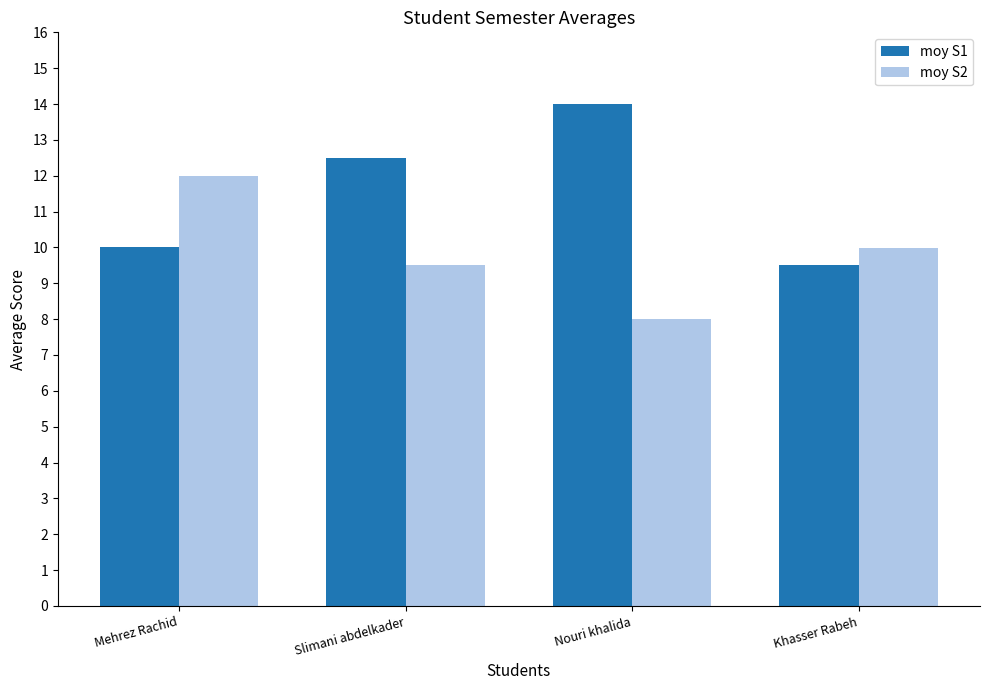

What is the sum of the moy S1 values at Nouri khalida and Khasser Rabeh?

23.5